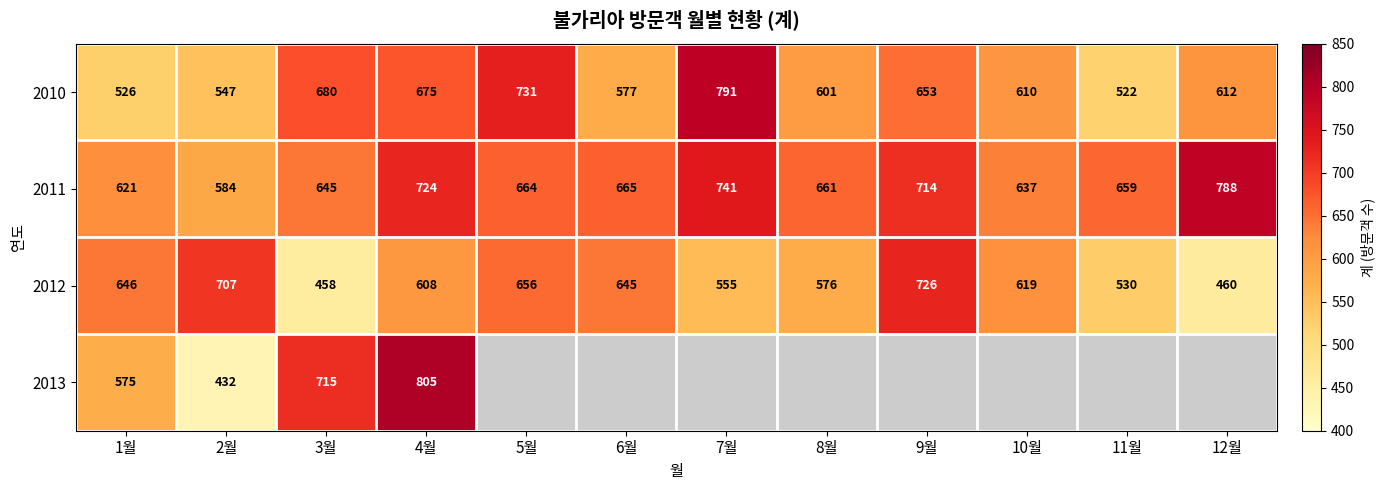

Read the 2010 value at 12월, to the nearest 10.

610